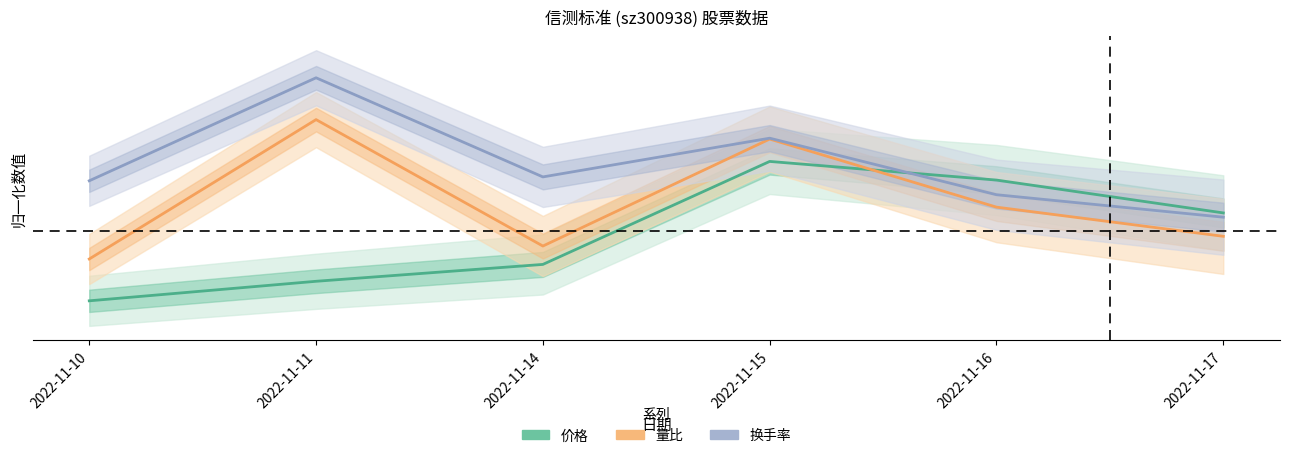

Rank the series at 2022-11-11 from lowest to highest value.

价格, 量比, 换手率